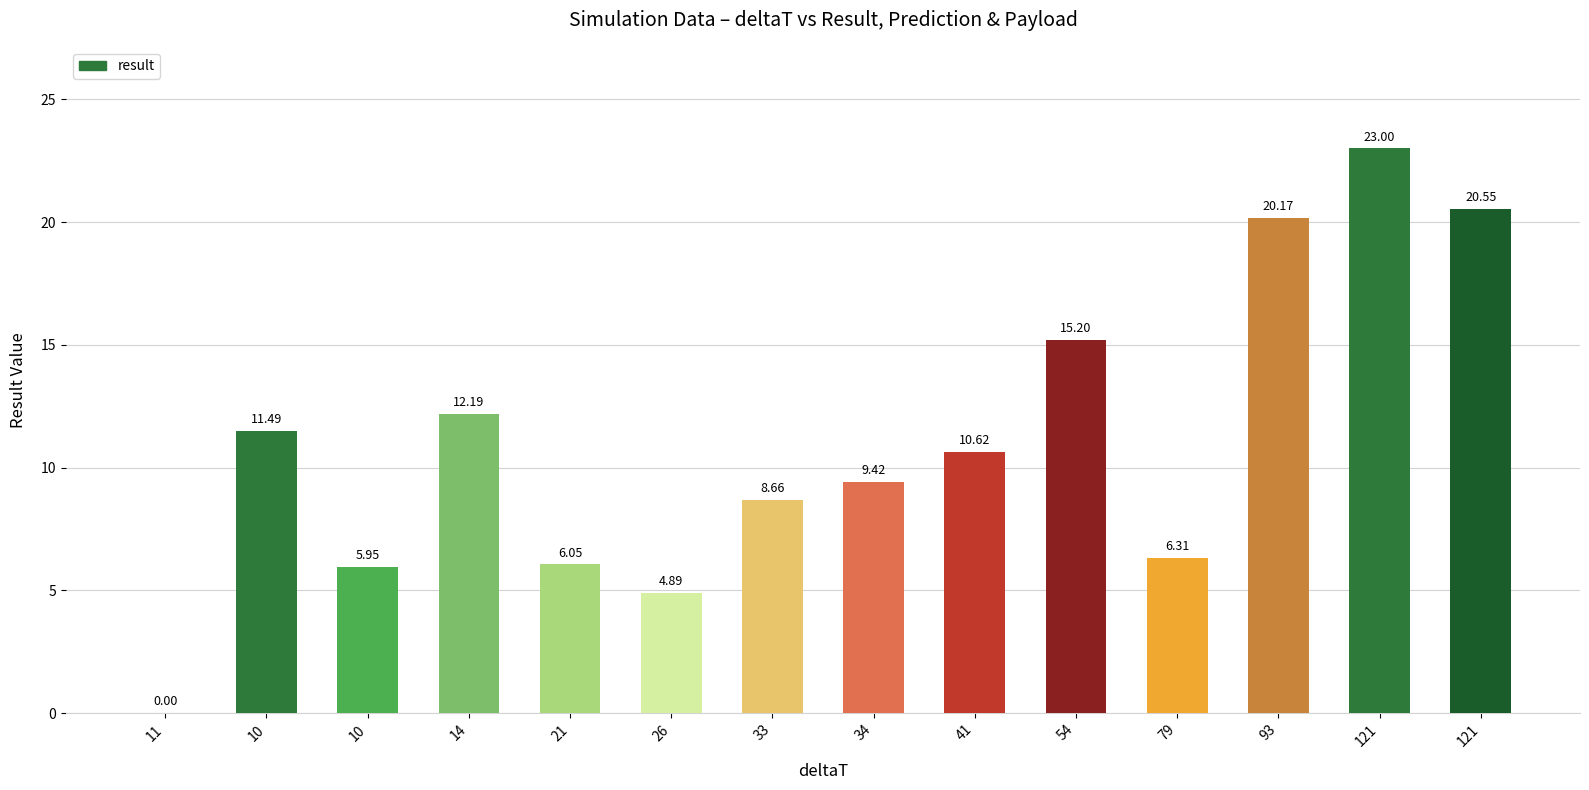

What is the change in value from 11 to 41?

+10.6